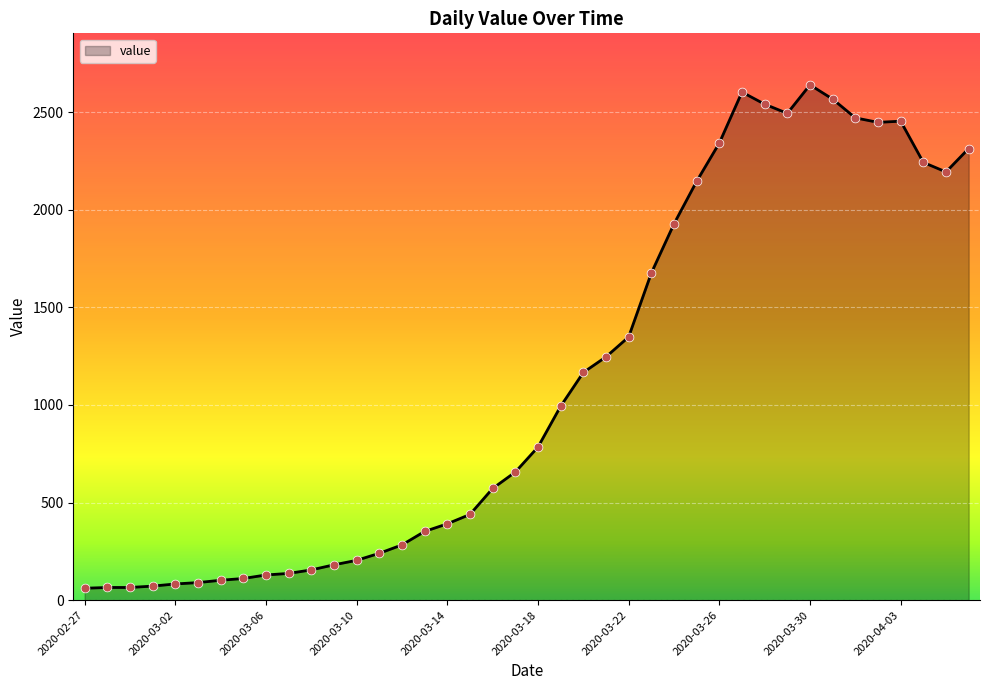

What is the maximum value shown in the chart?

2639